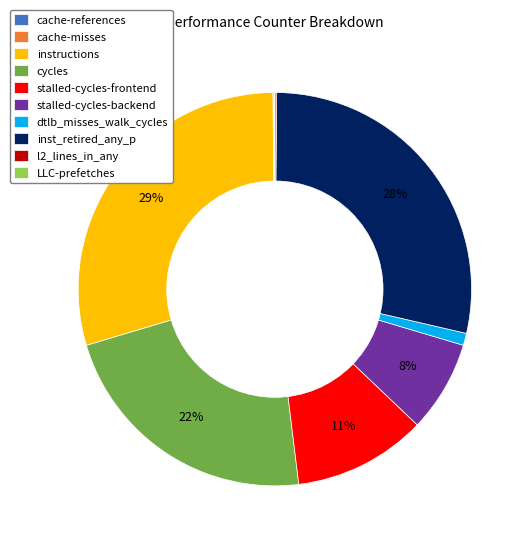

True or false: stalled-cycles-backend accounts for 8% of the total.

True